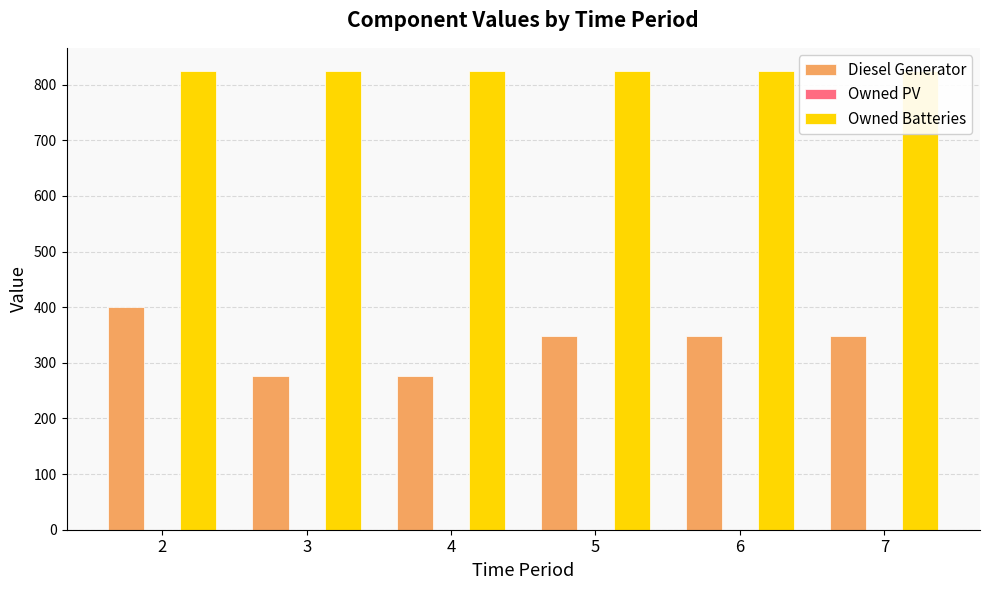

What is the value of the Diesel Generator bar at the 2nd from the left?

276